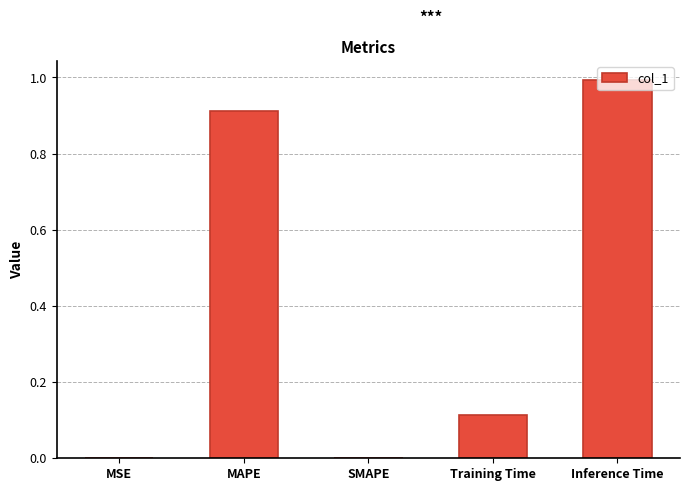

How many series are shown in this chart?

1